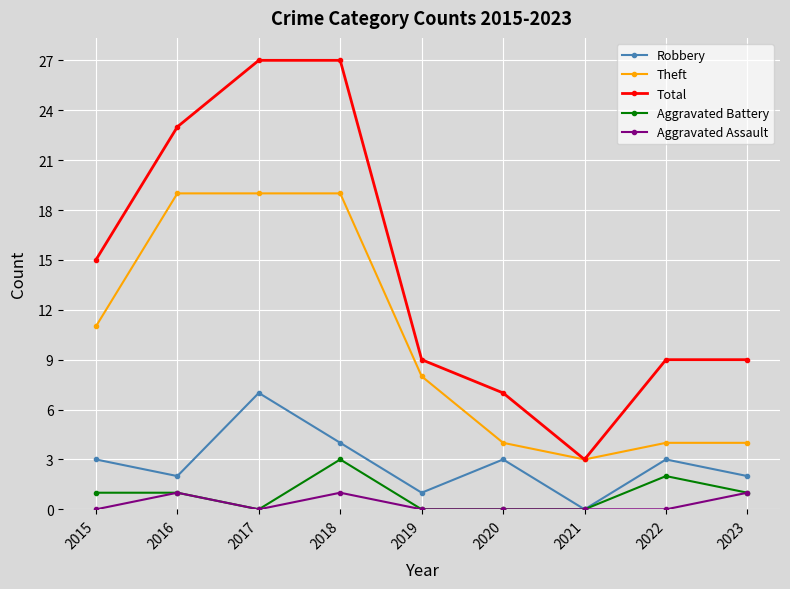

Which series has the largest total across all categories?

Total